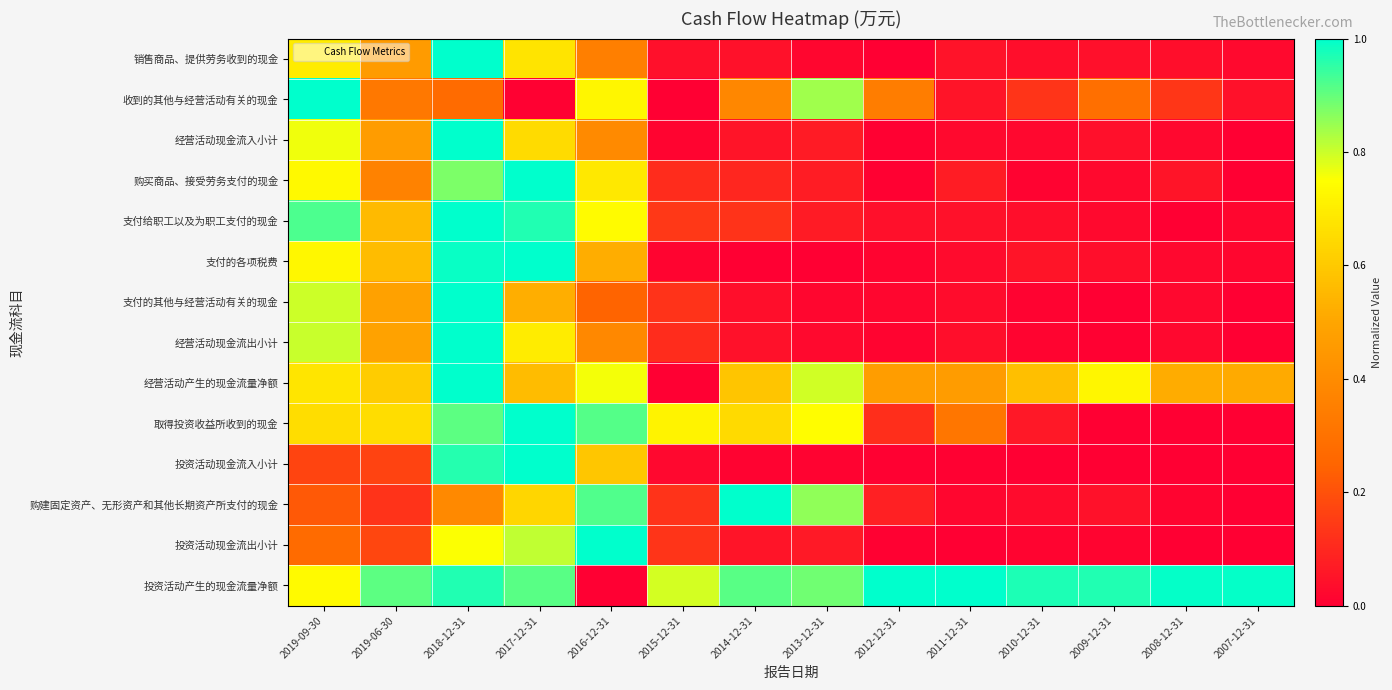

At how many categories does at least one series exceed 0?

14